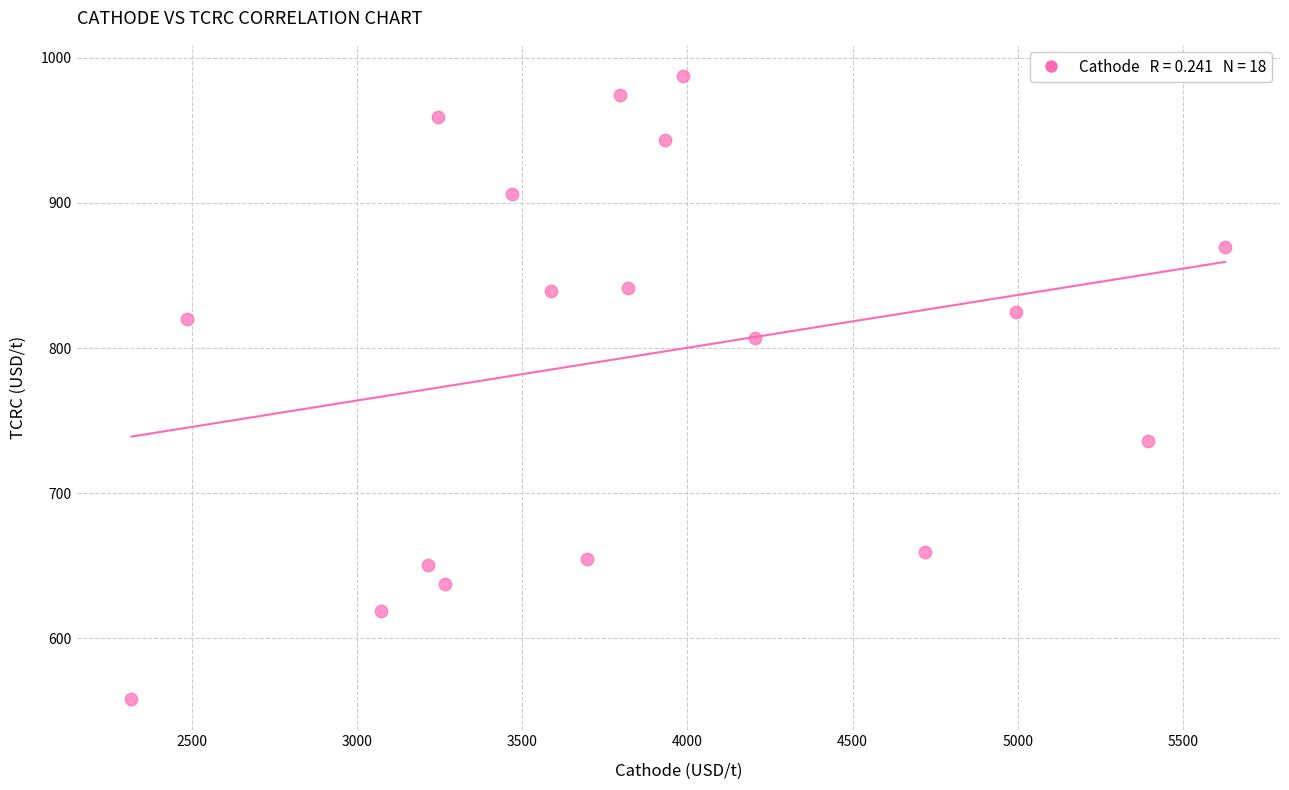

What is the range of X values (max minus min)?

3309.9